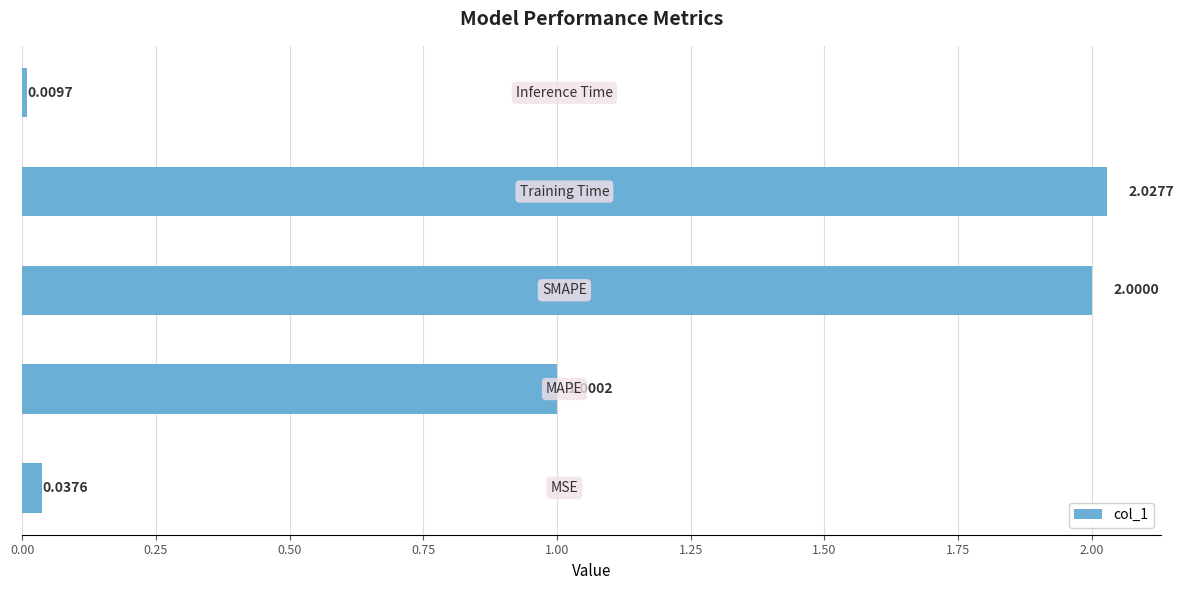

What is the difference between the second highest and minimum values?

2.0